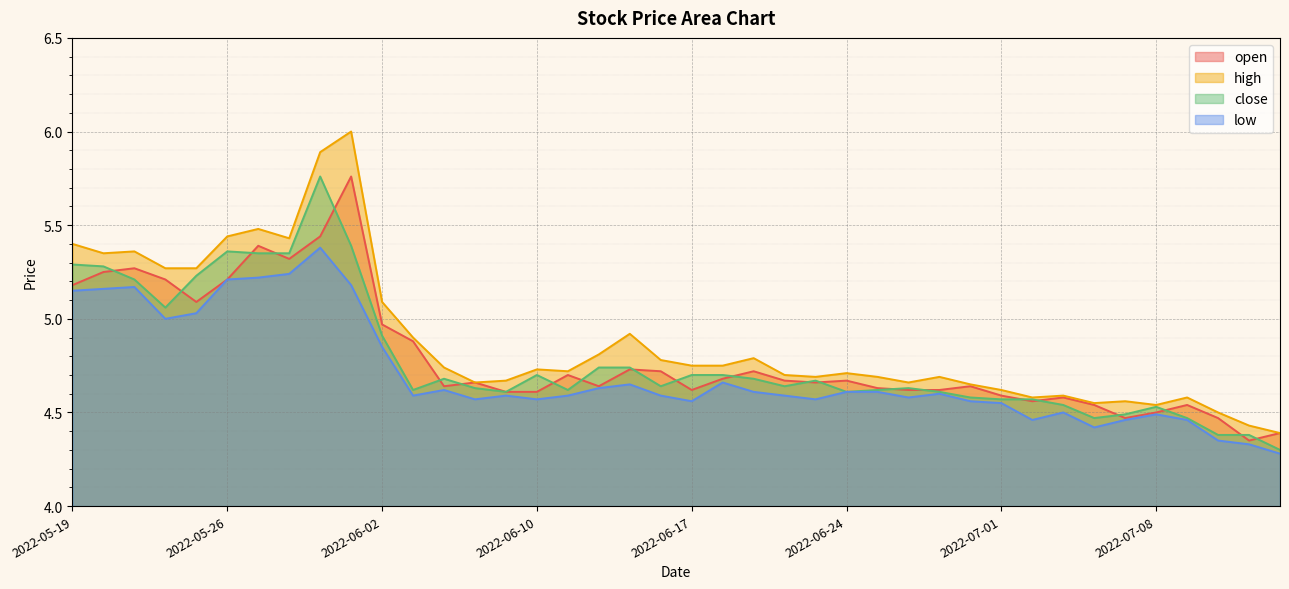

What value does the high series have at 2022-06-23?

4.7